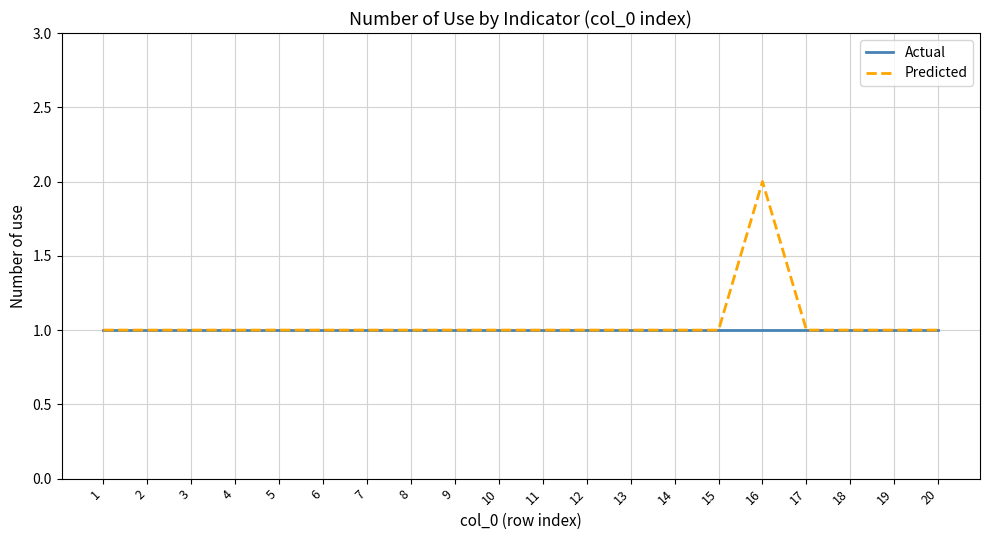

At which category is the sum across all series the highest?

16